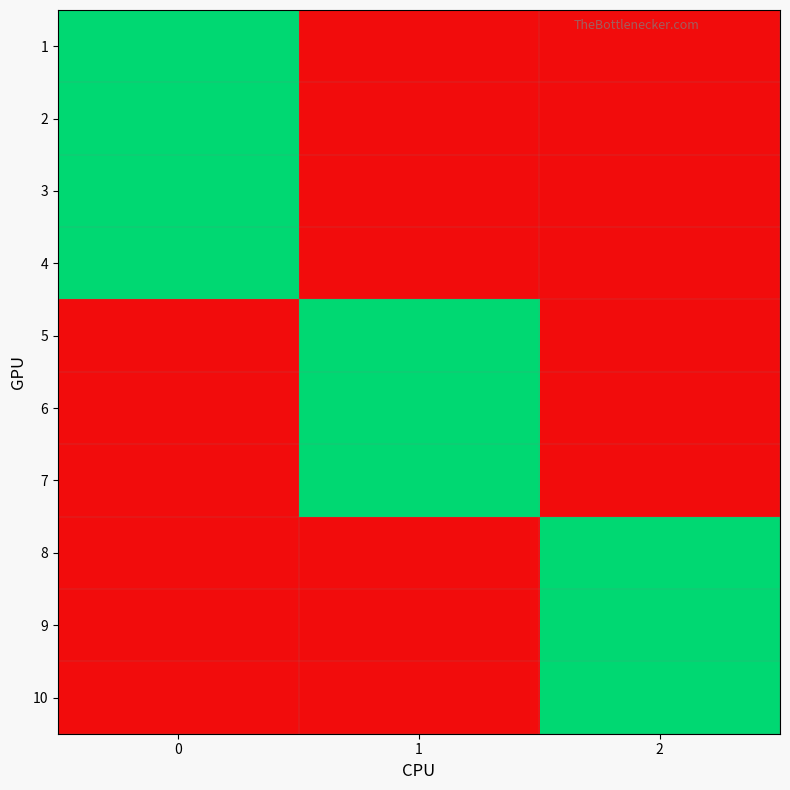

Reading left to right, list all the values displayed in this chart.

1: 0=1	1=0	2=0
2: 0=1	1=0	2=0
3: 0=1	1=0	2=0
4: 0=1	1=0	2=0
5: 0=0	1=1	2=0
6: 0=0	1=1	2=0
7: 0=0	1=1	2=0
8: 0=0	1=0	2=1
9: 0=0	1=0	2=1
10: 0=0	1=0	2=1